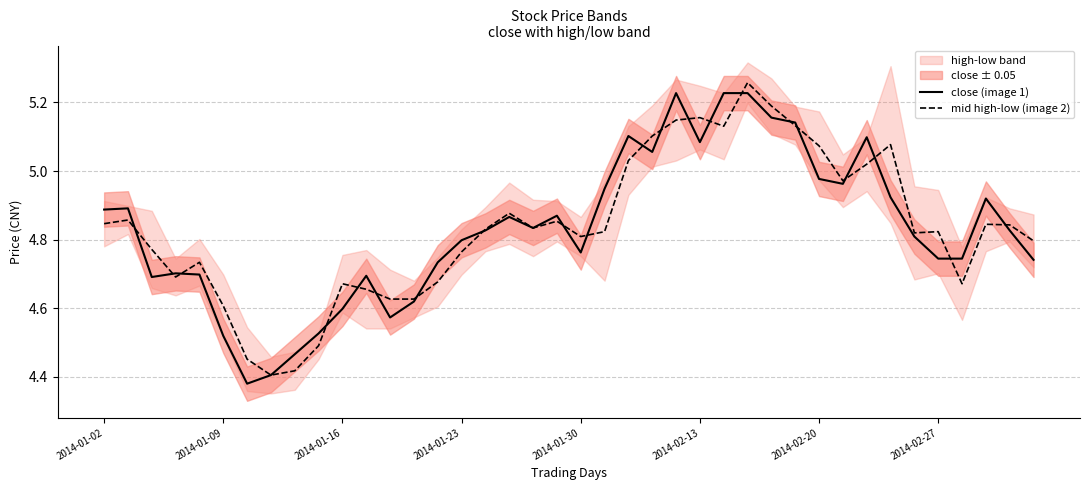

True or false: mid high-low (image 2) has more than 1 interior local peaks.

True